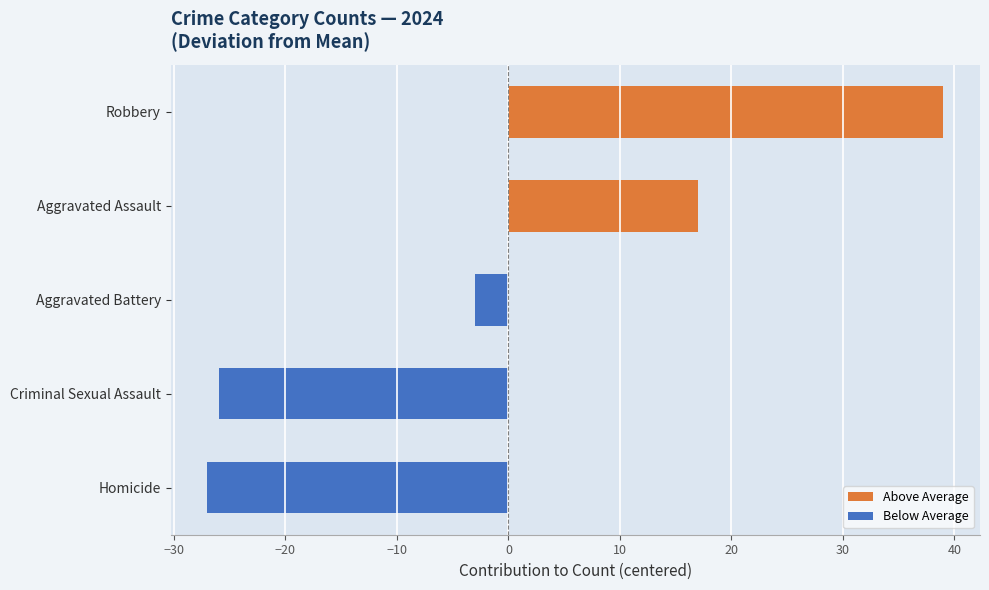

What value does the data have at Aggravated Battery, to the nearest 5?

-5